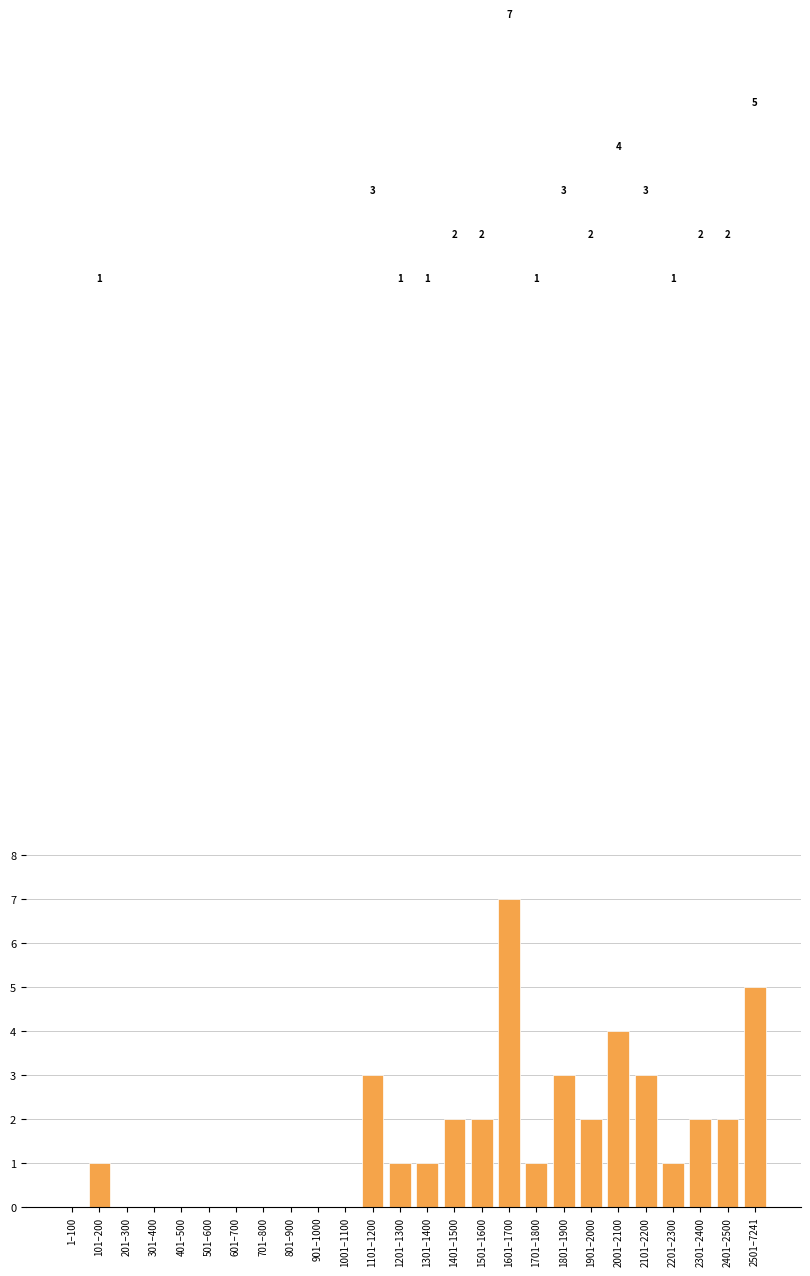

Reading right to left, extract all data points from this chart.

2501–7241=5	2401–2500=2	2301–2400=2	2201–2300=1	2101–2200=3	2001–2100=4	1901–2000=2	1801–1900=3	1701–1800=1	1601–1700=7	1501–1600=2	1401–1500=2	1301–1400=1	1201–1300=1	1101–1200=3	1001–1100=0	901–1000=0	801–900=0	701–800=0	601–700=0	501–600=0	401–500=0	301–400=0	201–300=0	101–200=1	1–100=0